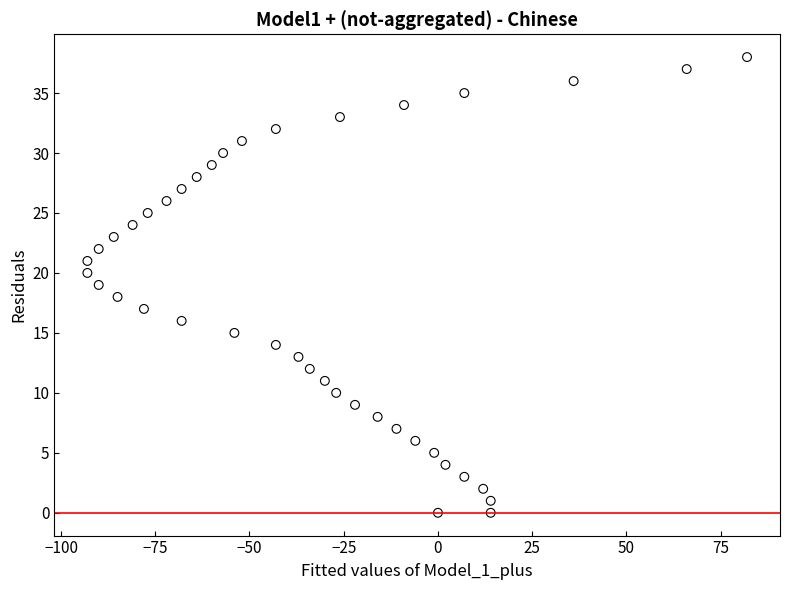

What is the range of Y values (max minus min)?

38